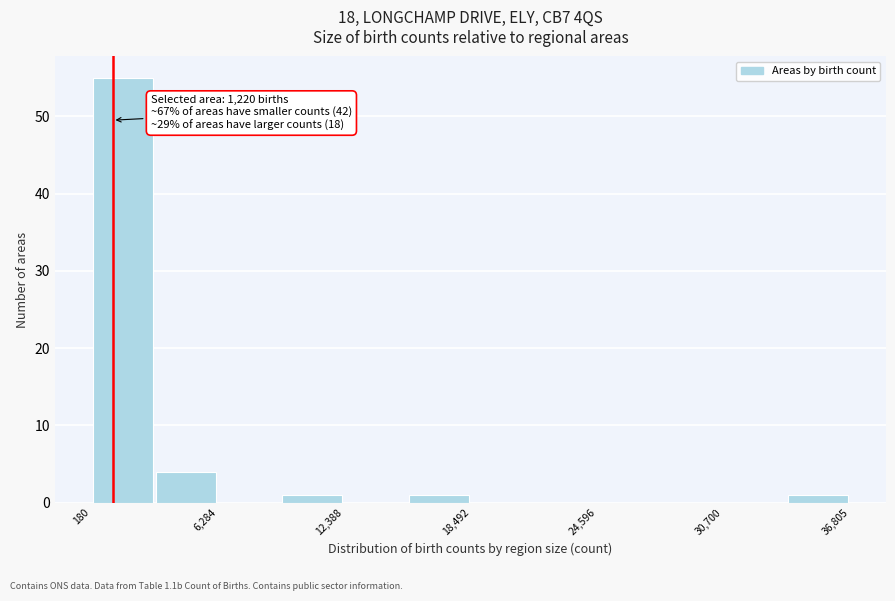

Around what value on the x-axis is the tallest bar? Give the approximate position of its centre, as read against the axis.

2000